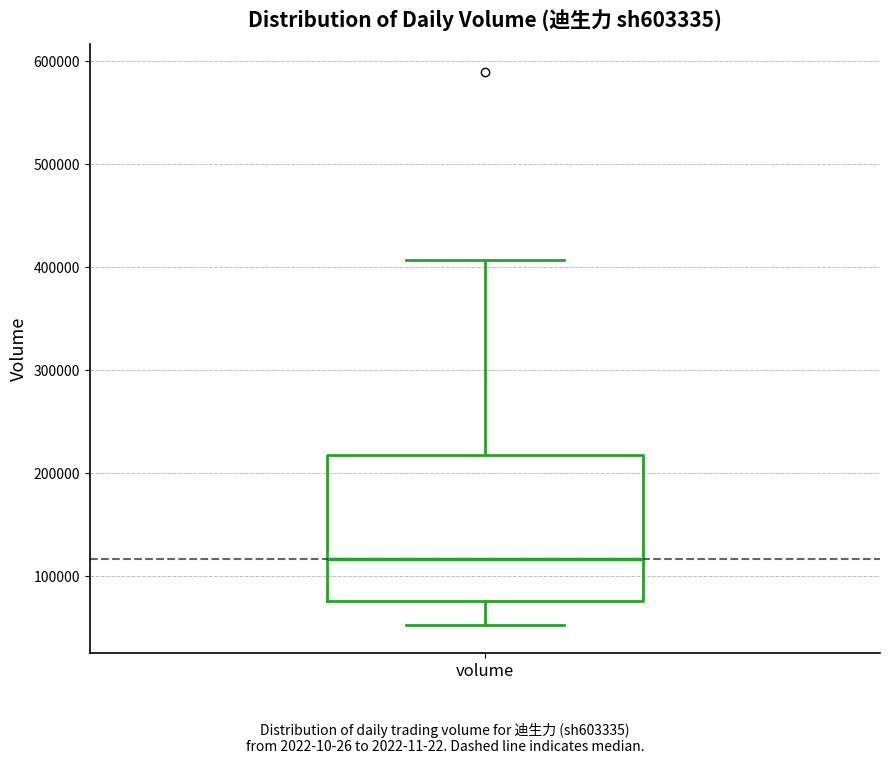

Where does the upper whisker of the box for volume end on the y-axis? The values are not printed on the chart, so give them approximately, as read against the axis.

410000